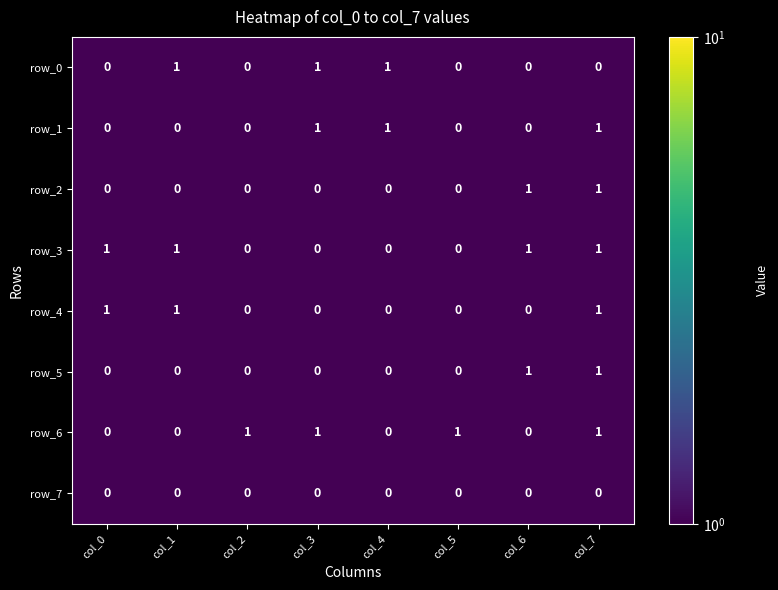

The value of row_0 at col_7 is 0. True or false?

True